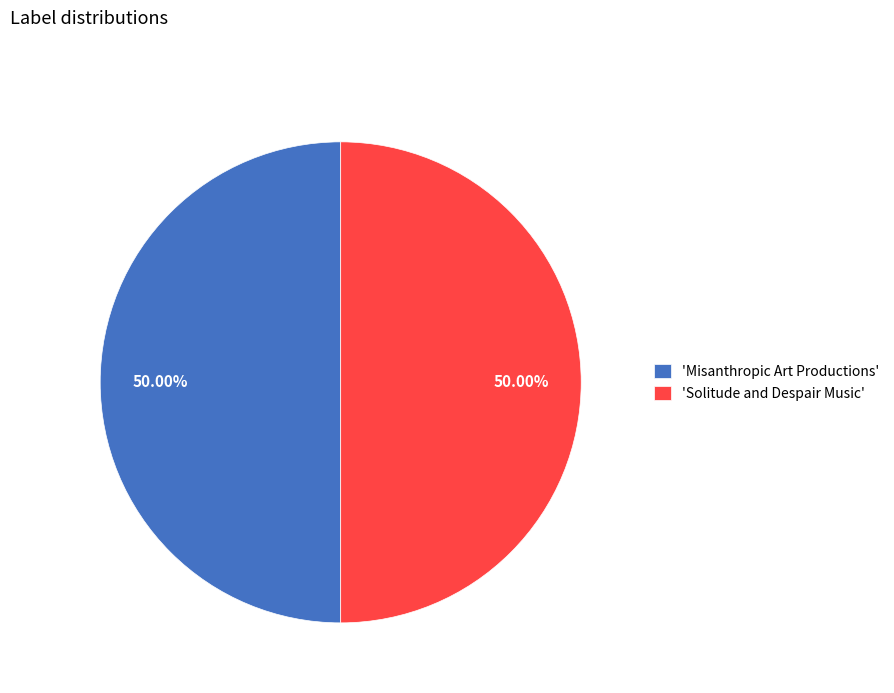

Approximately how many times larger is the value at 'Solitude and Despair Music' compared to 'Misanthropic Art Productions'?

1.0